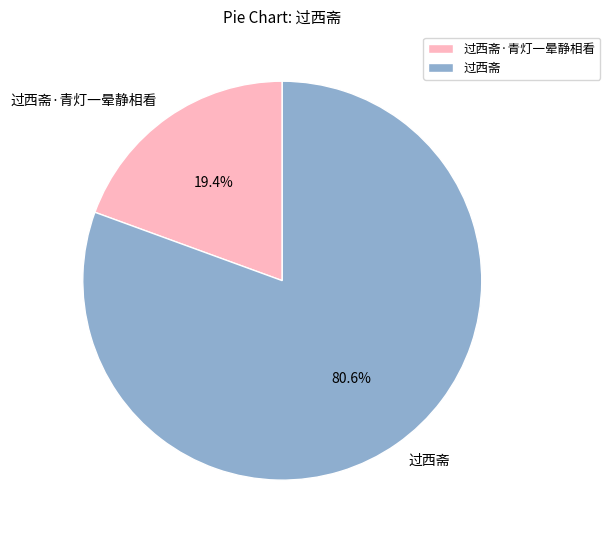

To the nearest percent, what portion does 过西斋·青灯一晕静相看 represent?

19%